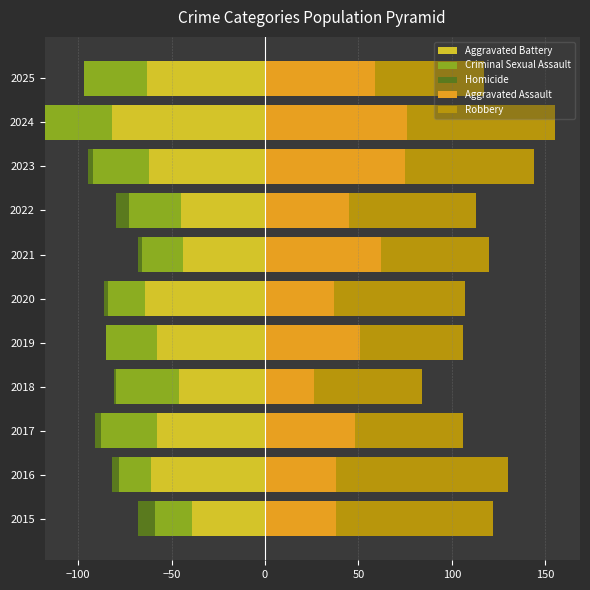

Reading left to right, list all the values displayed in this chart.

Aggravated Battery: -39	-61	-58	-46	-58	-64	-44	-45	-62	-82	-63
Criminal Sexual Assault: -20	-17	-30	-34	-27	-20	-22	-28	-30	-36	-34
Homicide: -9	-4	-3	-1	0	-2	-2	-7	-3	0	0
Aggravated Assault: 38	38	48	26	51	37	62	45	75	76	59
Robbery: 84	92	58	58	55	70	58	68	69	79	58